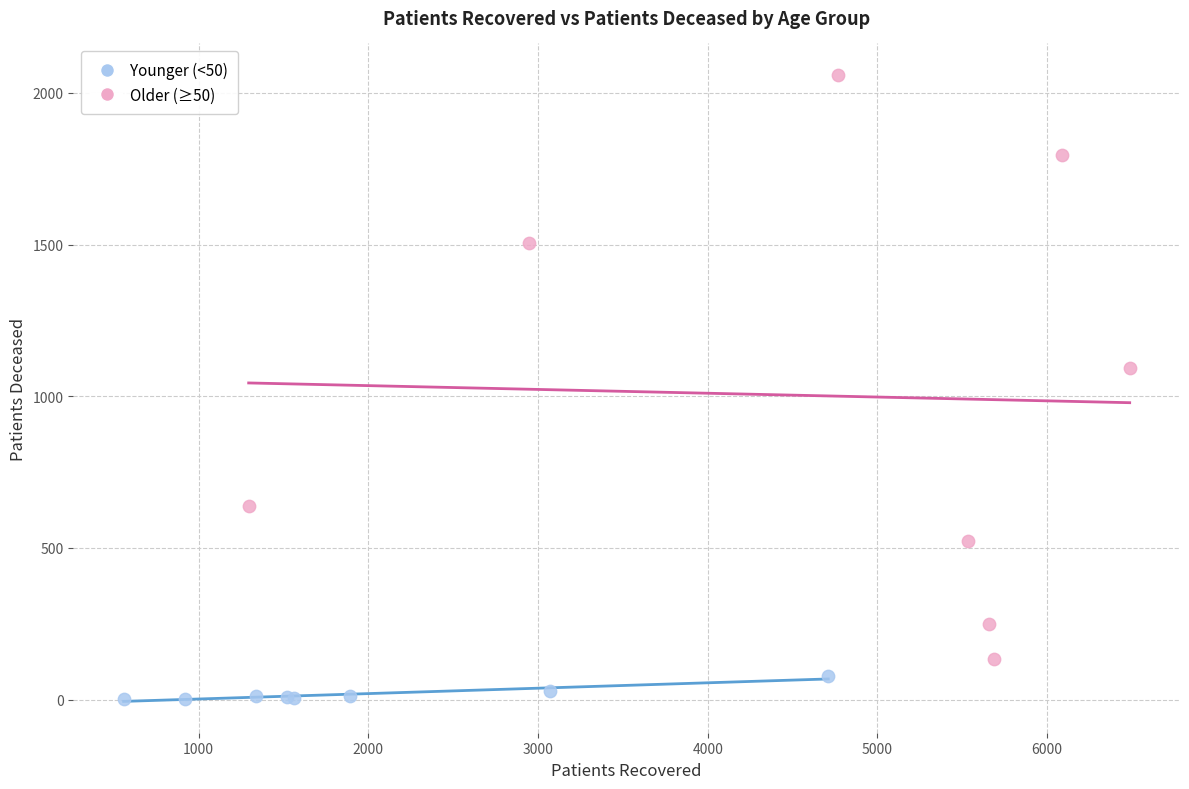

Which series reaches the minimum Y coordinate?

Younger (<50)